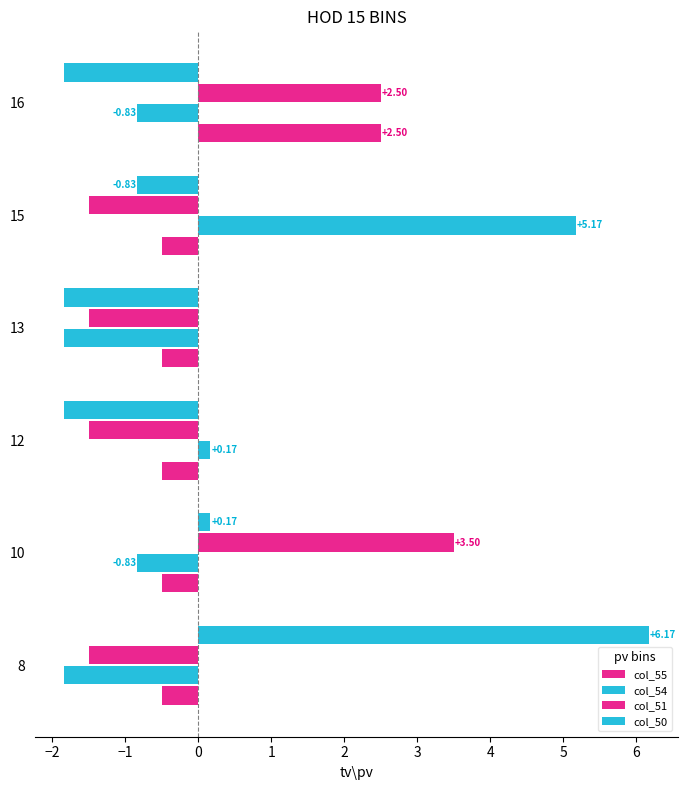

How many values in the col_54 series are below 0?

4